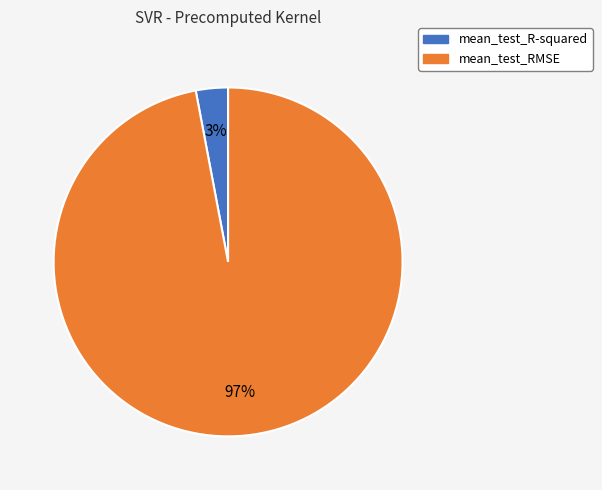

How many slices are in this pie chart?

2